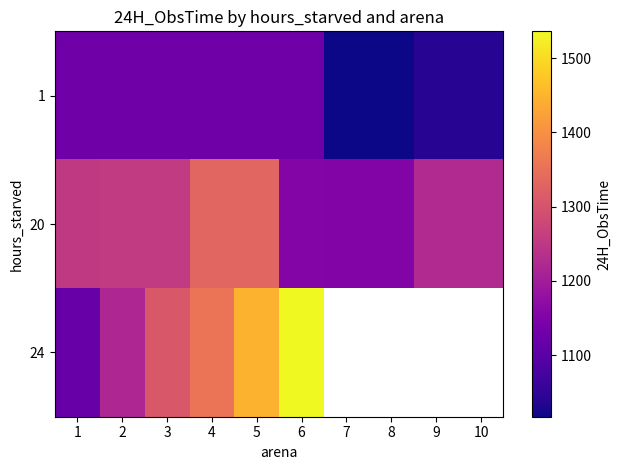

What is the total value across all series at 3?

3690.0